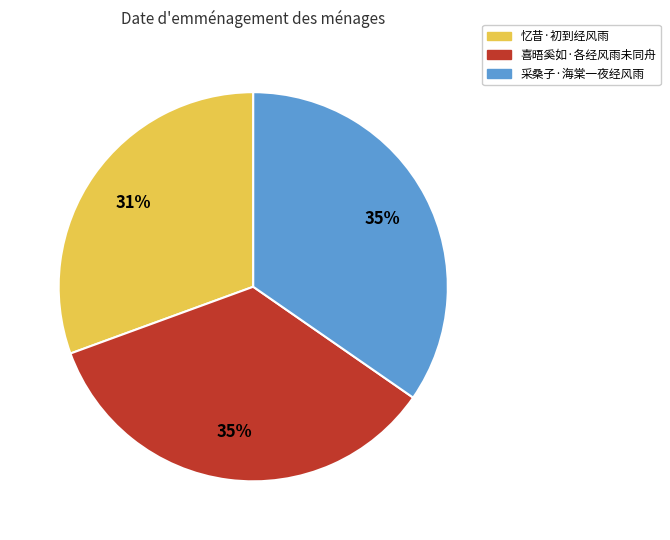

Which slice is the smallest?

忆昔·初到经风雨